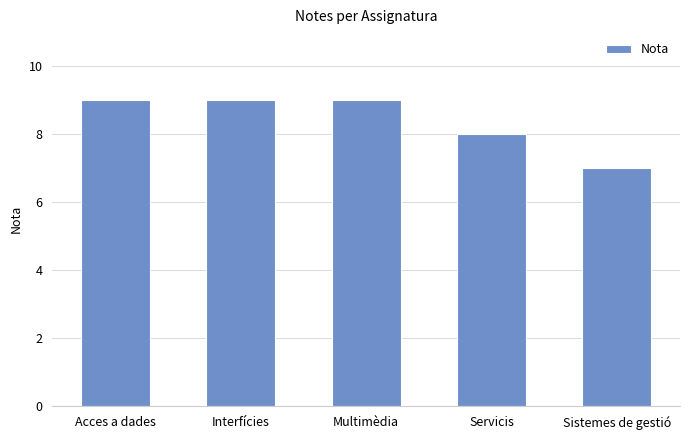

What is the maximum value shown in the chart?

9